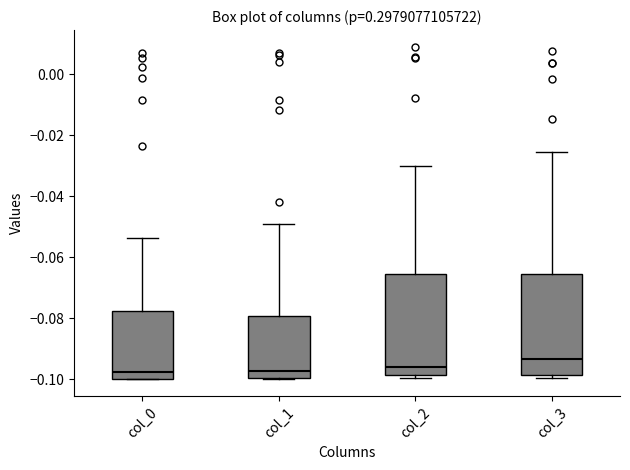

Reading left to right, transcribe this box plot: for each box, give where its median line is, the range the box spans, and where its two whiskers end, as read against the y-axis. The values are not printed on the chart, so give them approximately, as read against the axis.

col_0: median -0.098, box -0.100 to -0.078, whiskers -0.100 to -0.054
col_1: median -0.098, box -0.100 to -0.080, whiskers -0.100 to -0.048
col_2: median -0.096, box -0.098 to -0.066, whiskers -0.100 to -0.030
col_3: median -0.094, box -0.098 to -0.066, whiskers -0.100 to -0.026